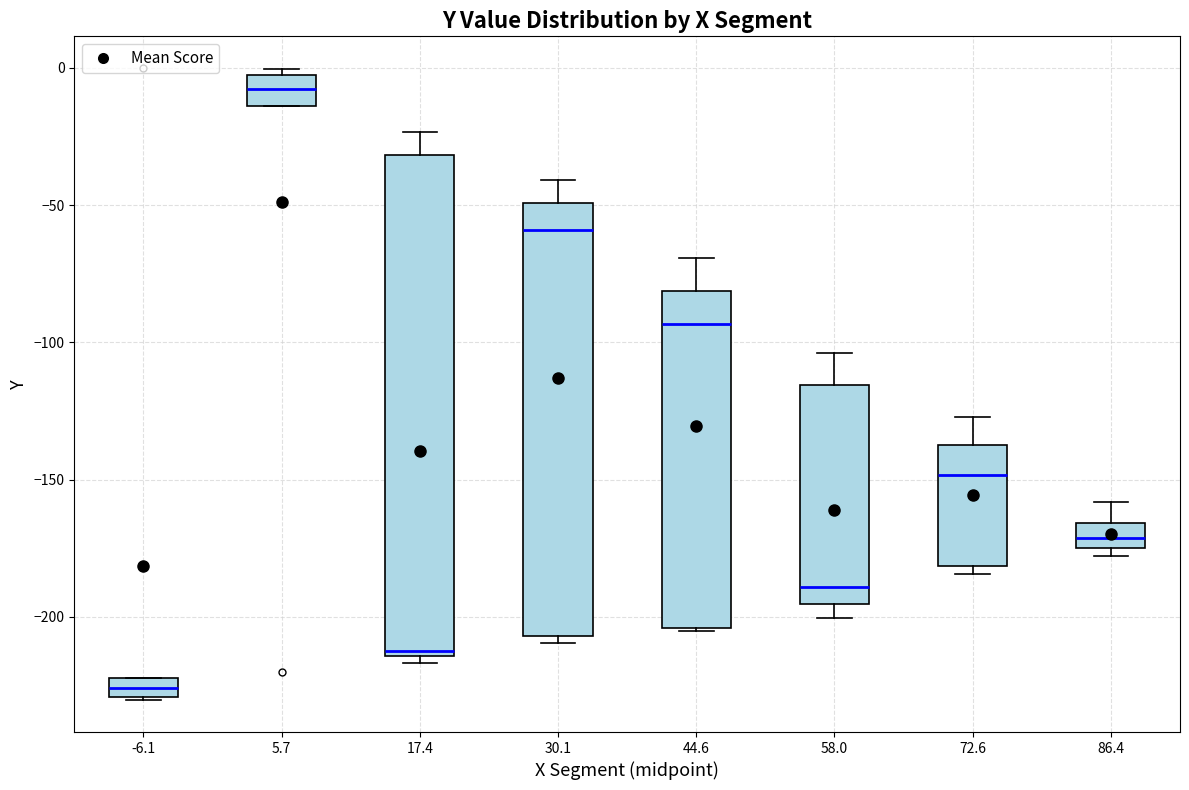

Where is the lower edge of the box at x = 30.1 on the y-axis? The values are not printed on the chart, so give them approximately, as read against the axis.

-205